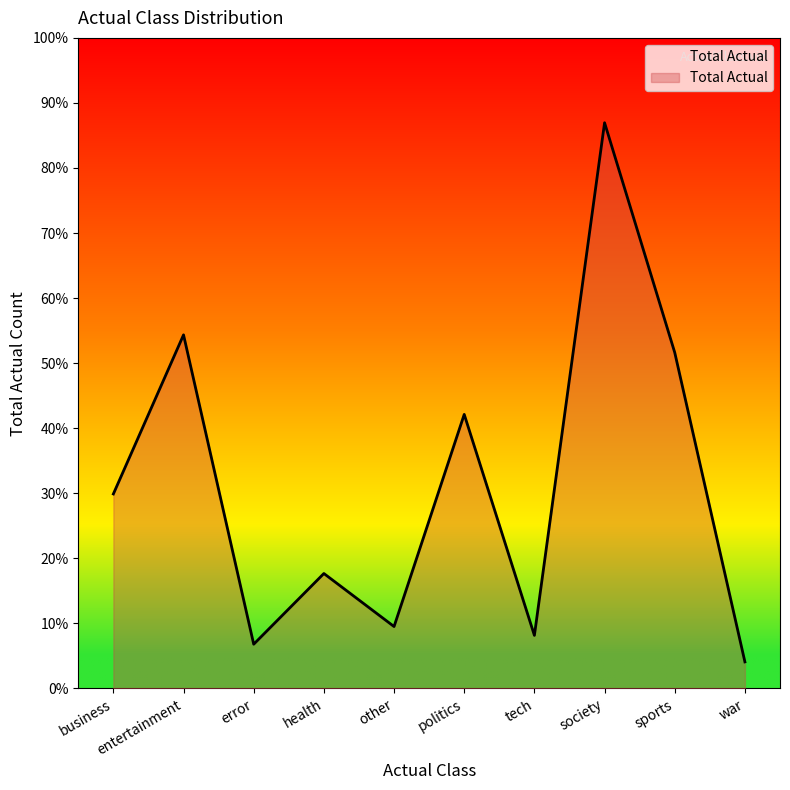

Is this an area chart (filled region under the line)?

Yes